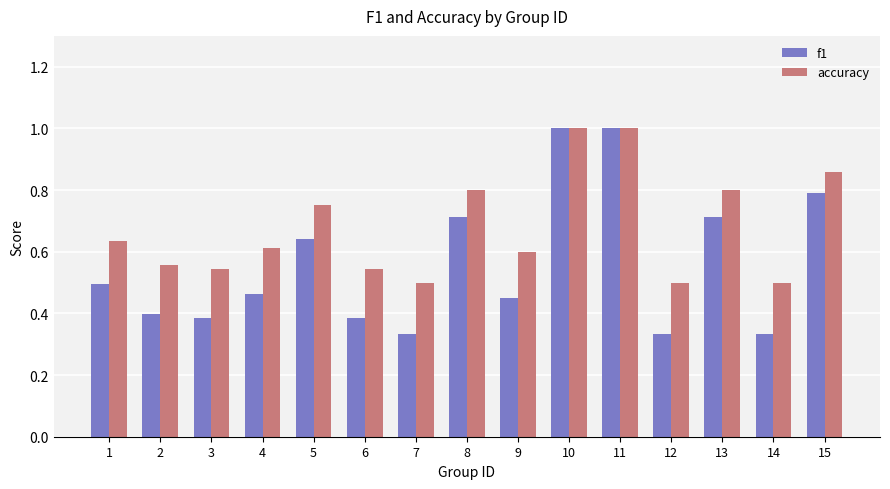

Are the bars horizontal?

No